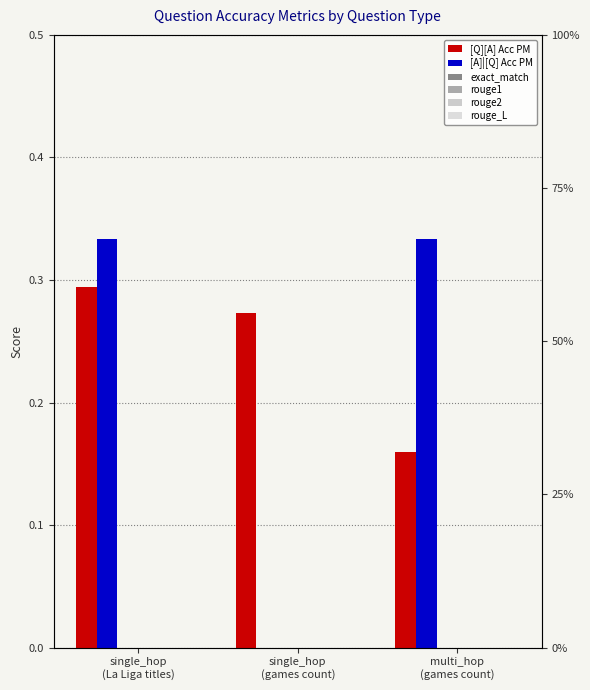

At which category is the sum across all series the highest?

single_hop
(La Liga titles)